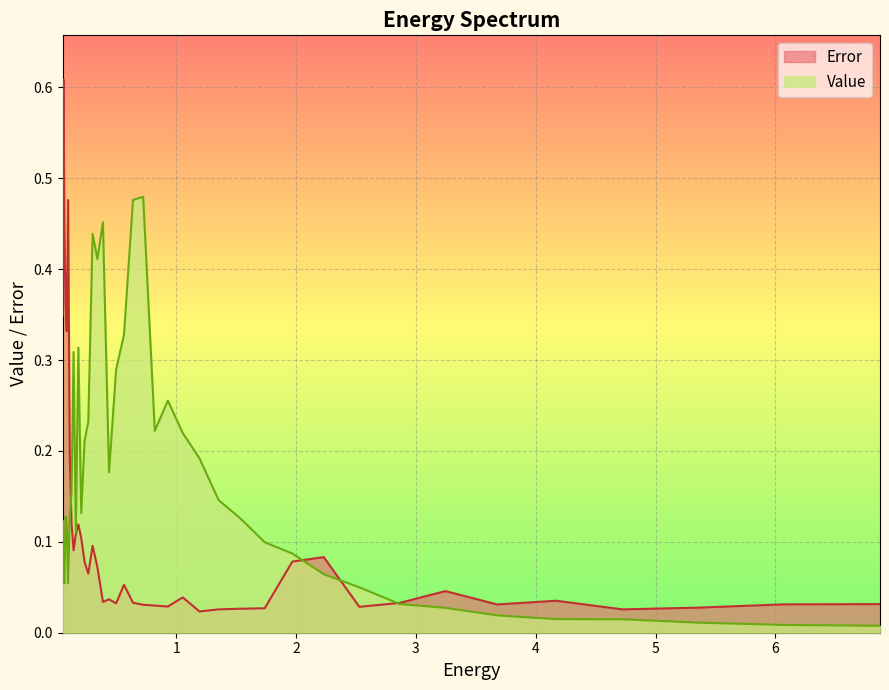

In Value, how many points are higher than both neighbors (excluding endpoints)?

7